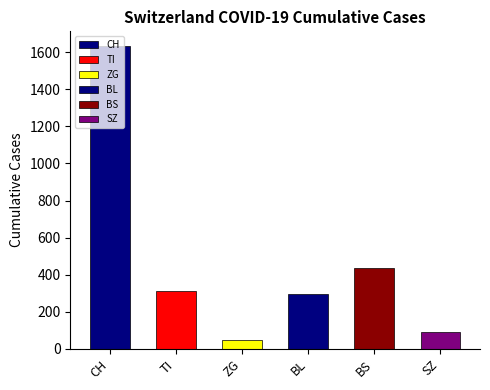

What is the label of the 2nd bar from the left?

TI